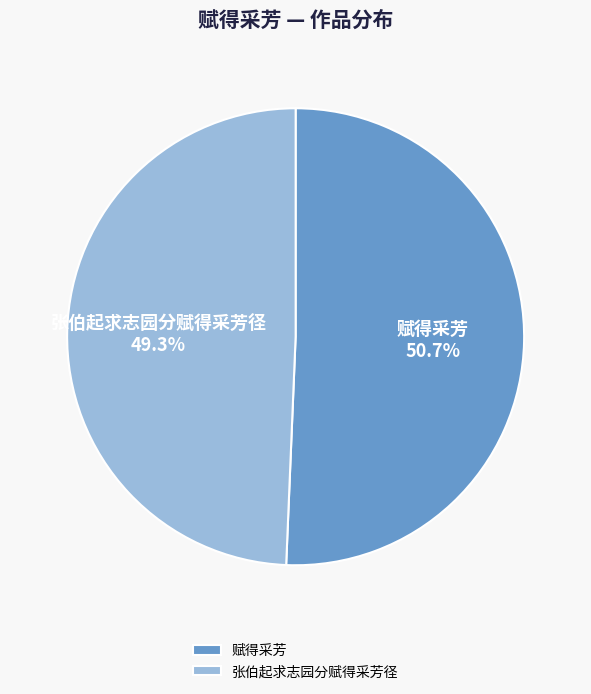

True or false: 张伯起求志园分赋得采芳径 accounts for 49% of the total.

True